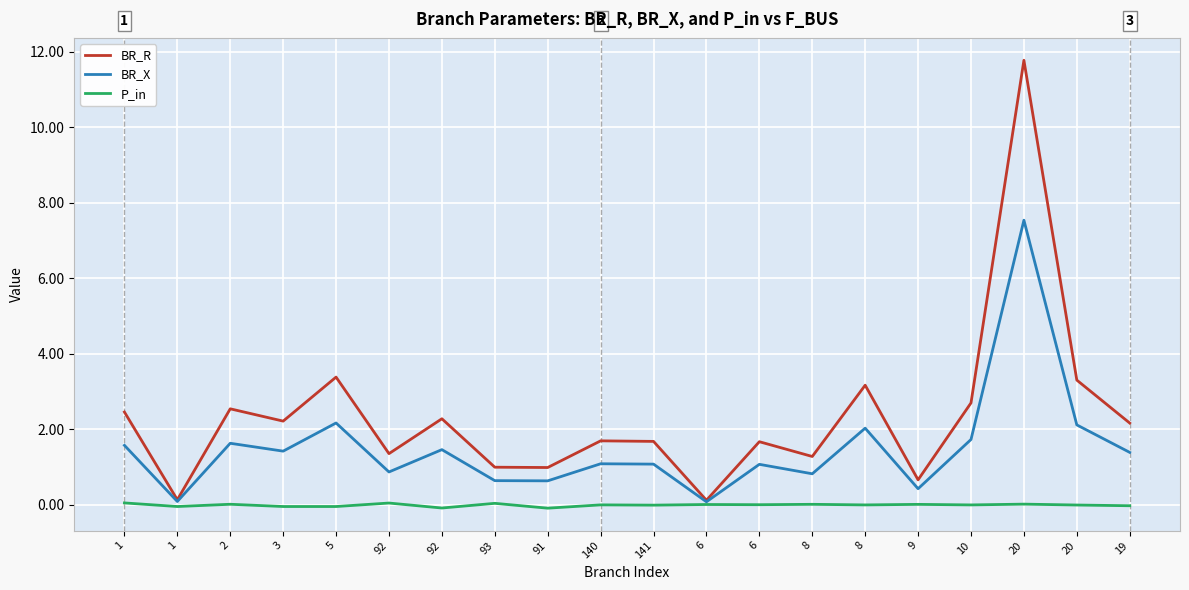

Is the value of P_in at 93 greater than the value of BR_X at 20?

No